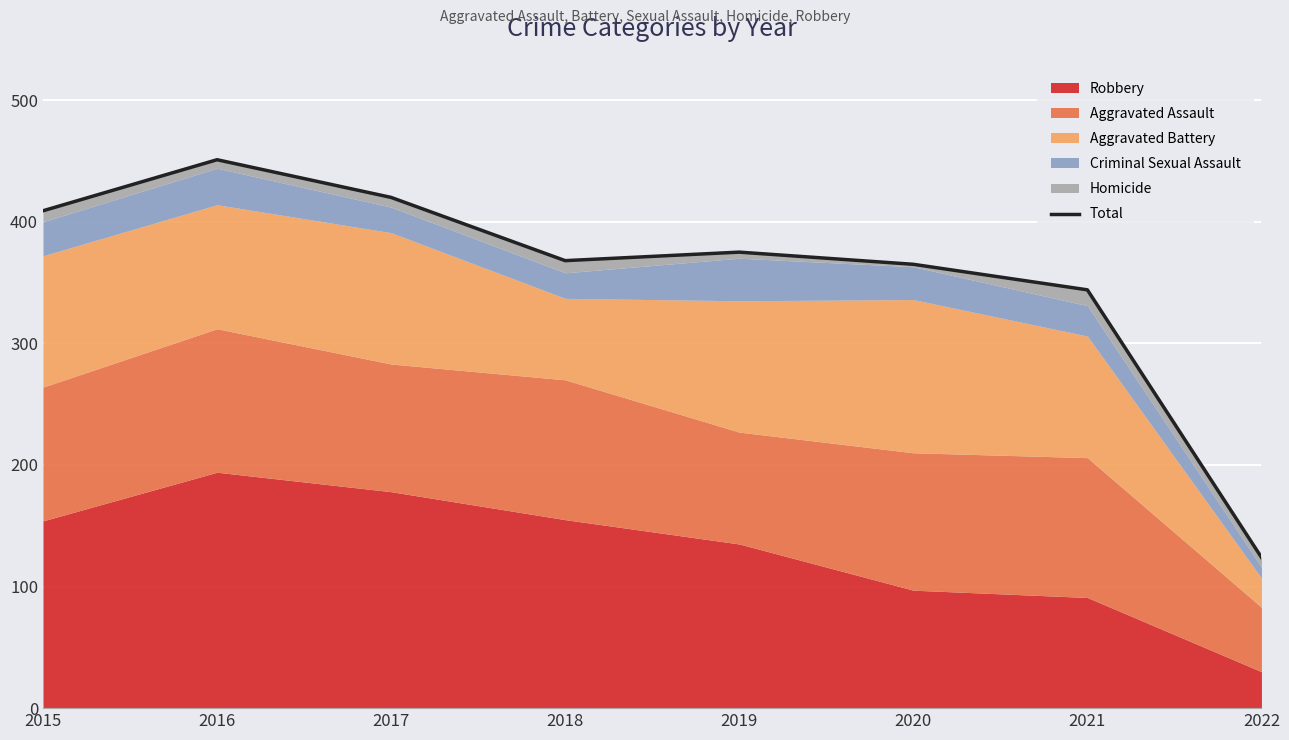

What is the ratio of the value at 2016 to the value at 2015?

1.1